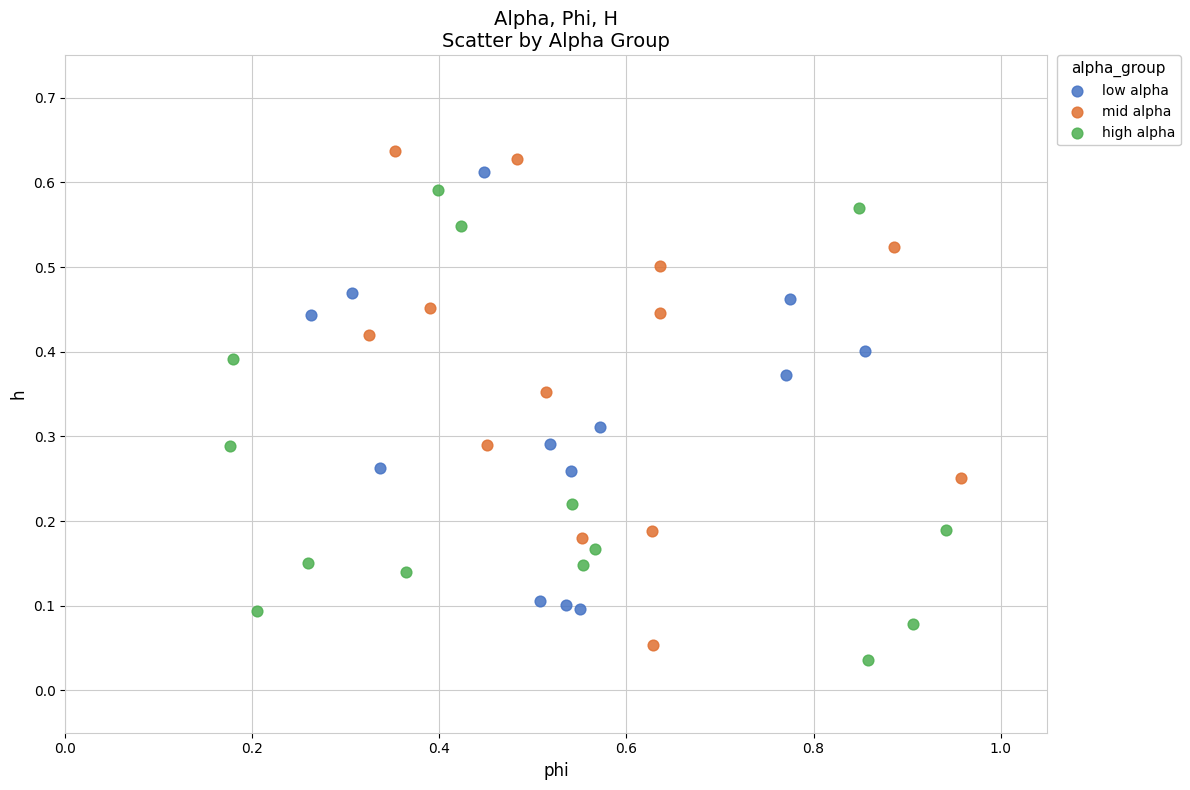

What are all the series names shown in the legend?

low alpha, mid alpha, high alpha